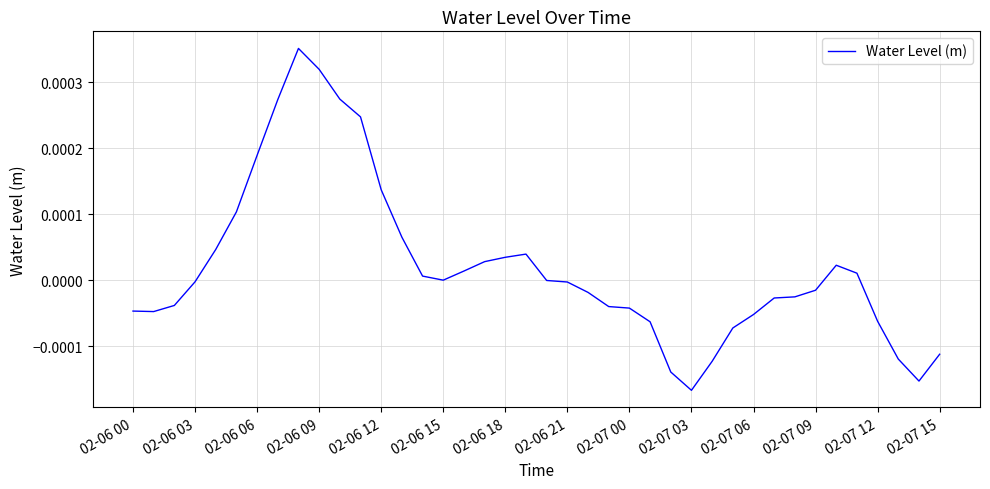

Is this an area chart (filled region under the line)?

No